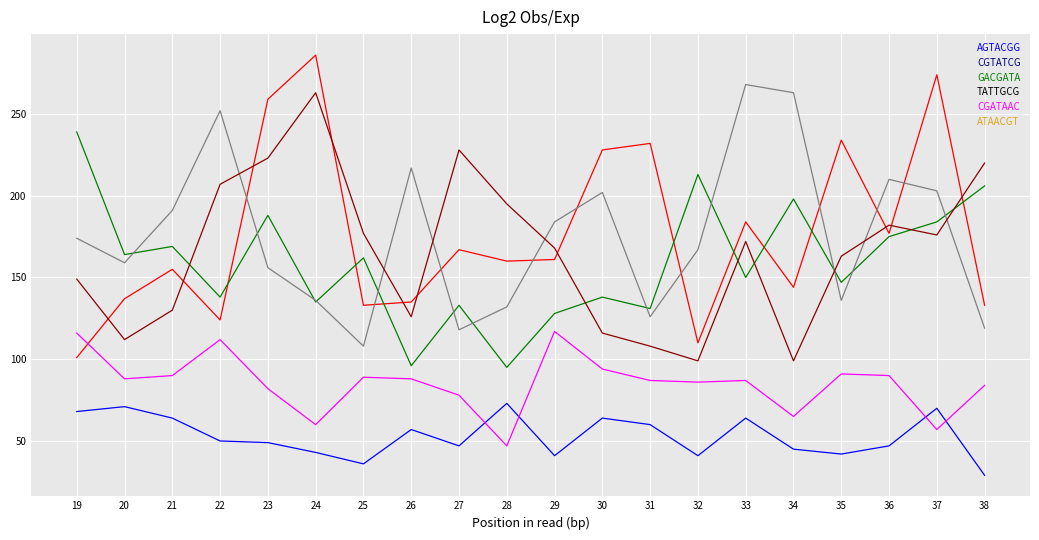

What is the difference between the highest and lowest values at 20?

93